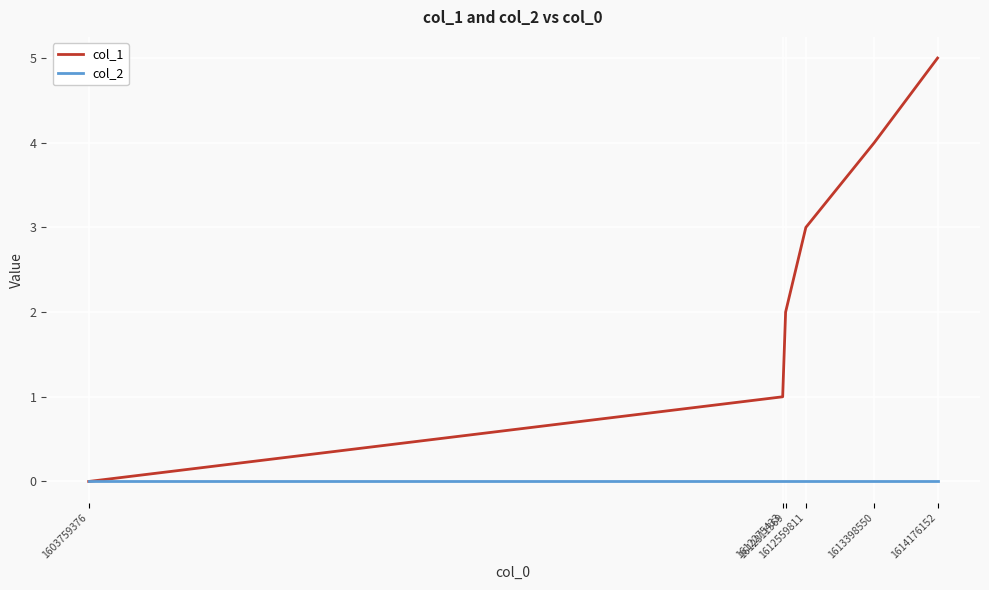

Which series has the largest total across all categories?

col_1